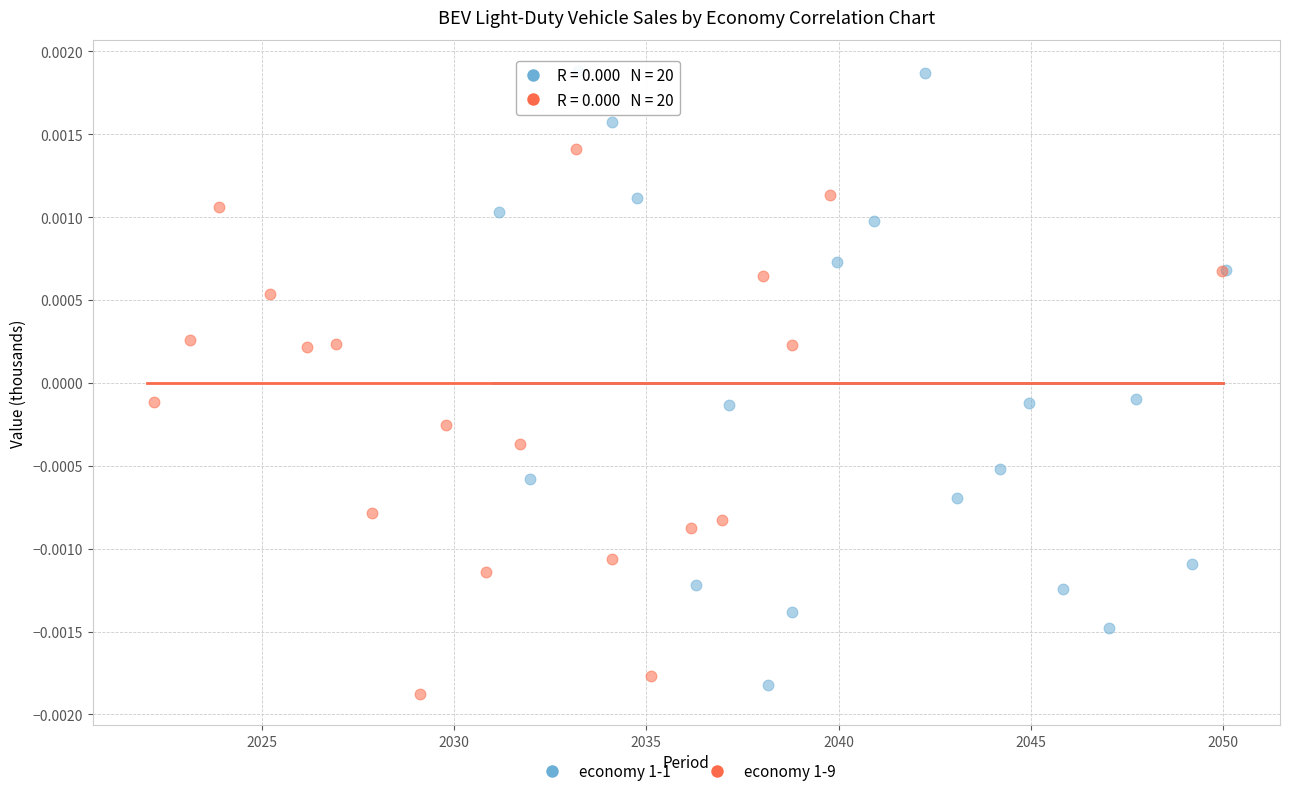

What are all the series names shown in the legend?

economy 1-1, economy 1-9